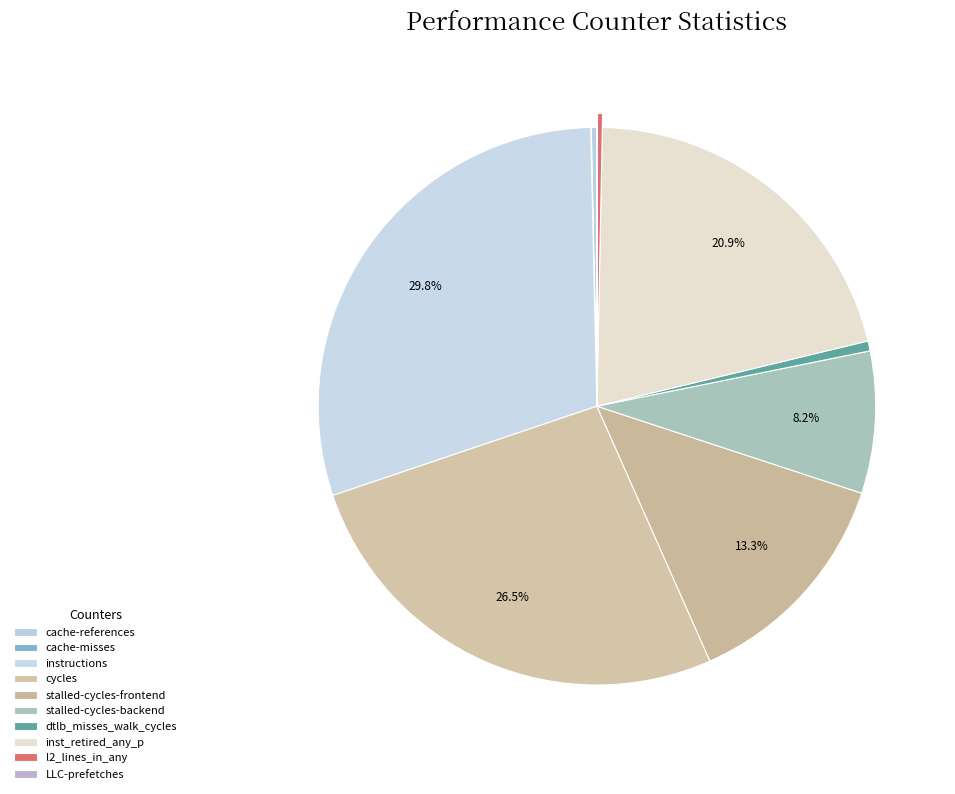

Is there a majority slice in this chart?

No